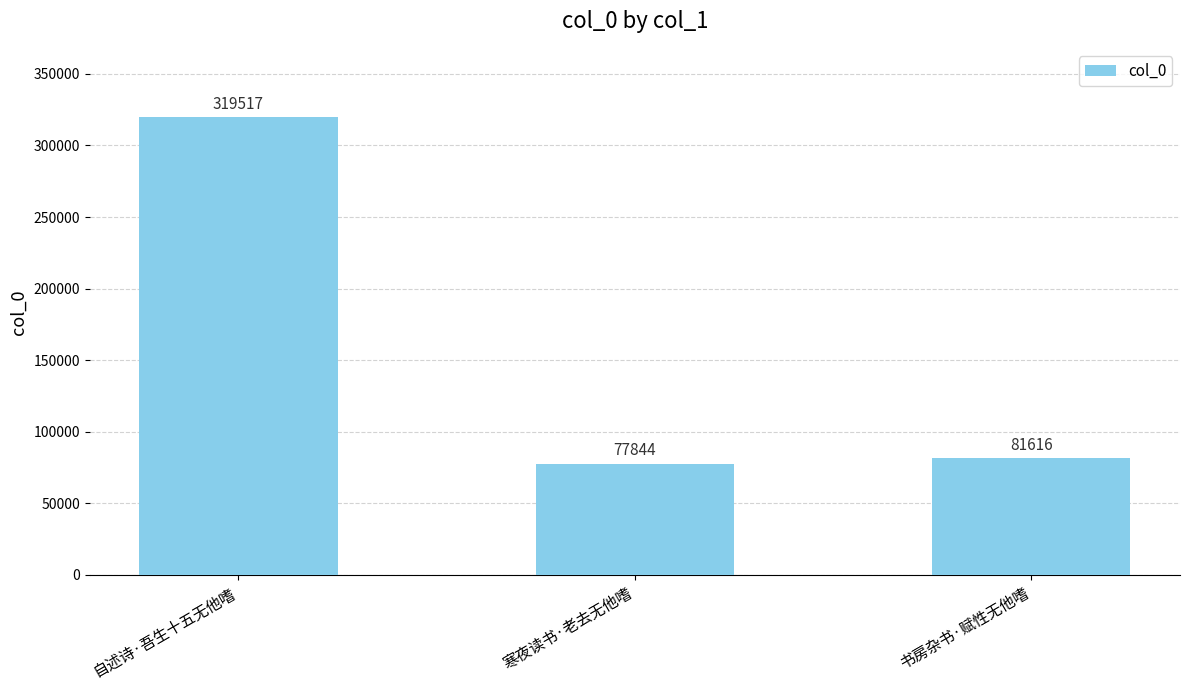

At which label is the value closest to 198680?

书房杂书·赋性无他嗜